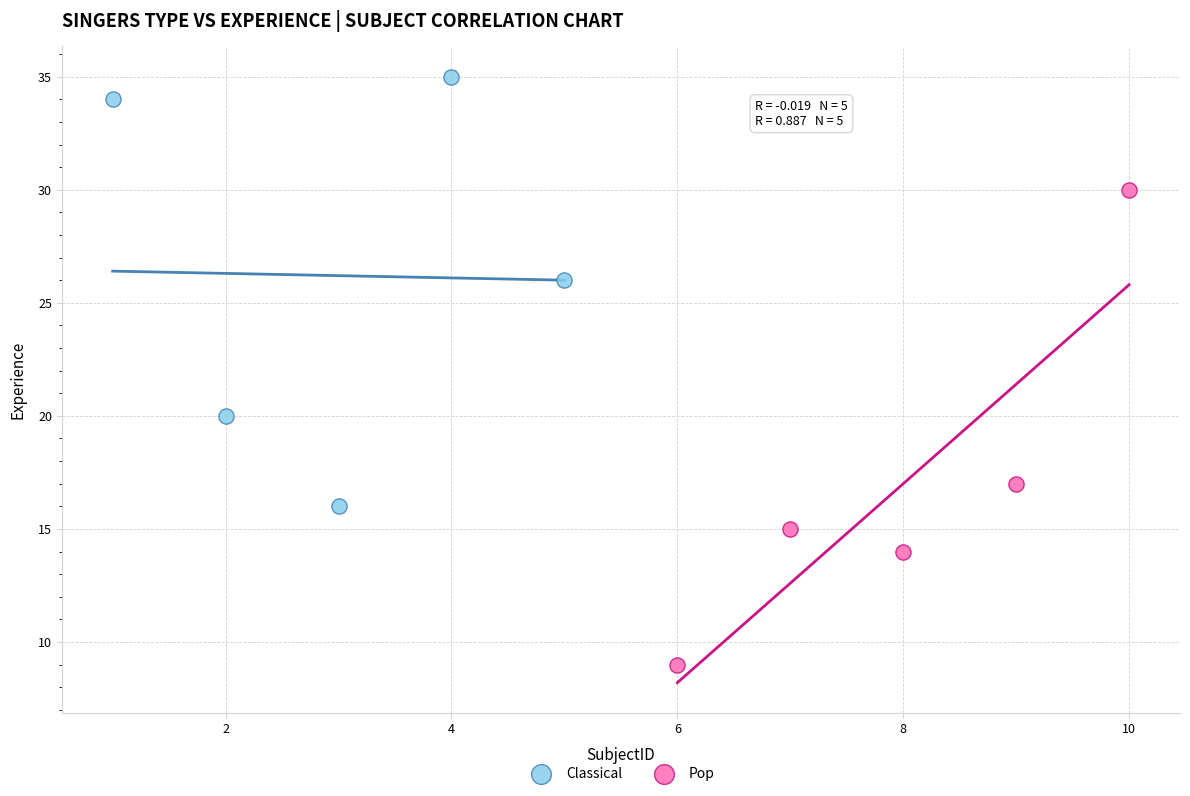

Which series has the widest spread of Y values?

Pop